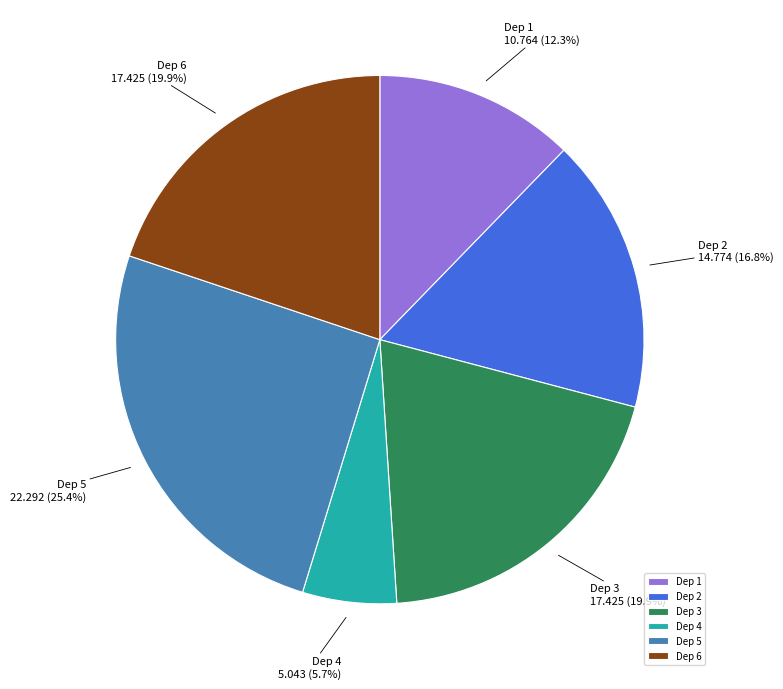

What percentage do Dep 4 and Dep 1 together represent?

18.0%